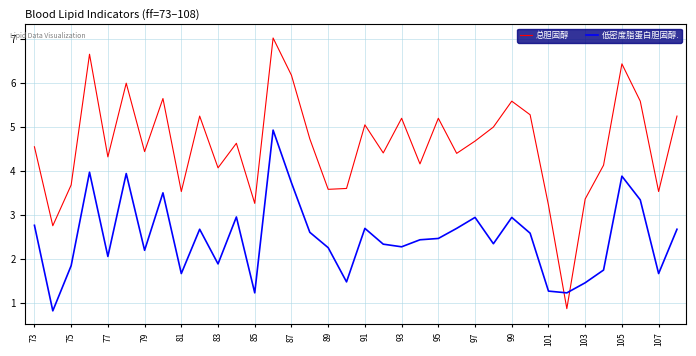

How many times do 低密度脂蛋白胆固醇. and 总胆固醇 cross each other?

2